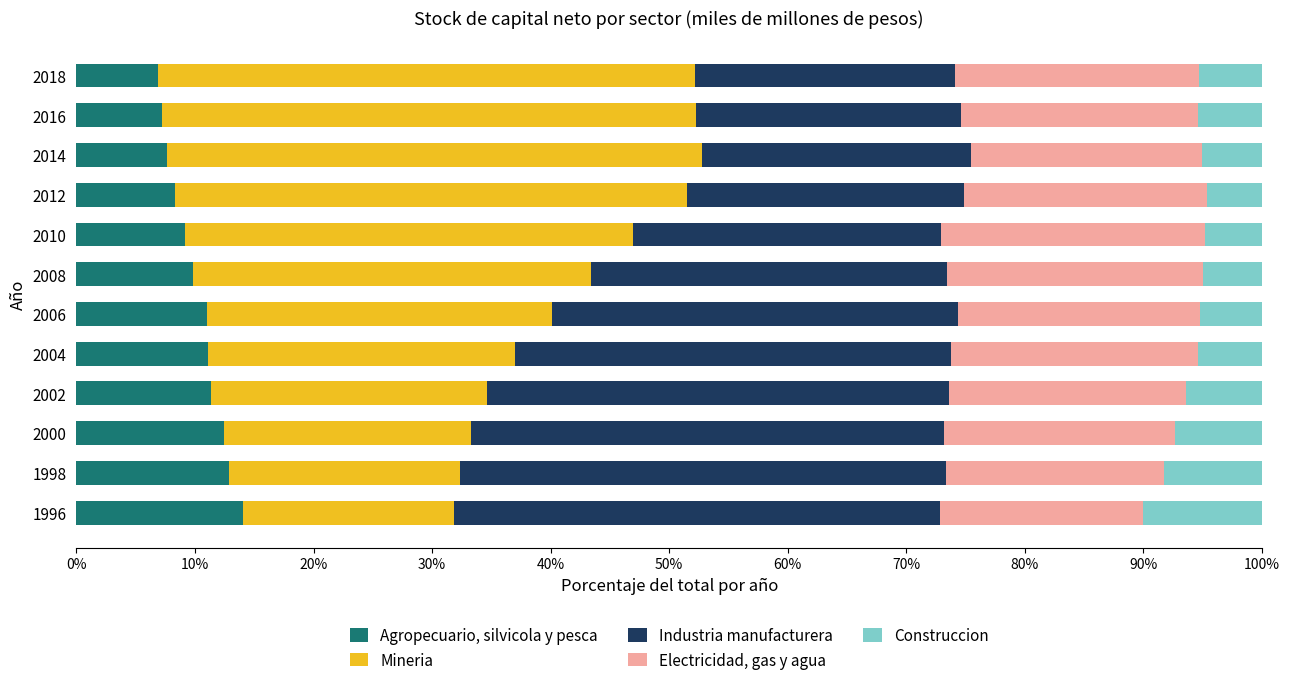

What is the total value across all series at 2018?

100.0